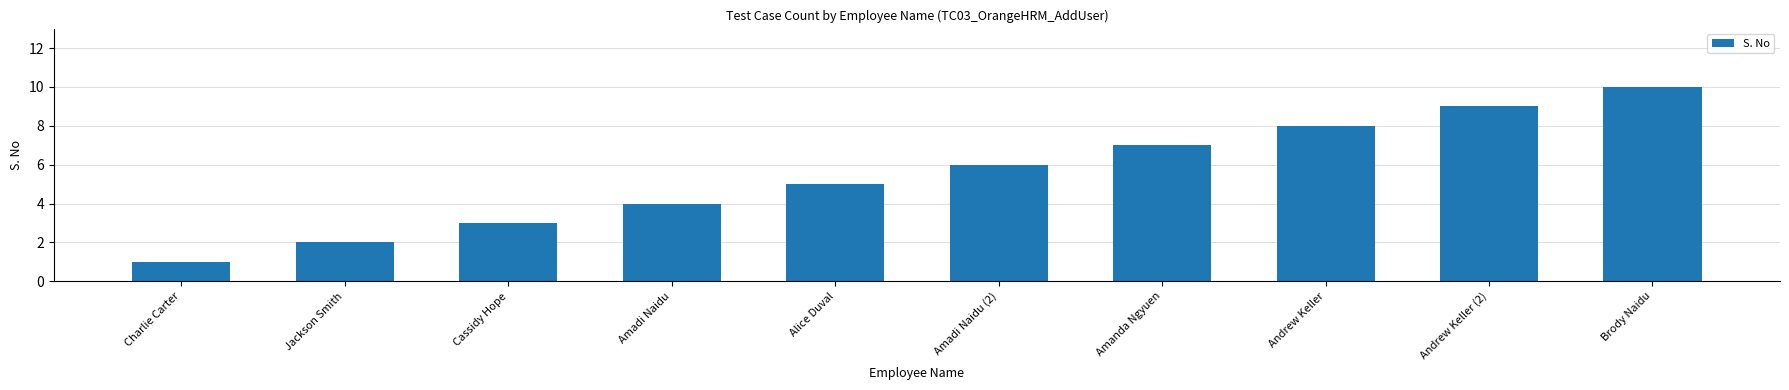

Does the chart contain any negative values?

No